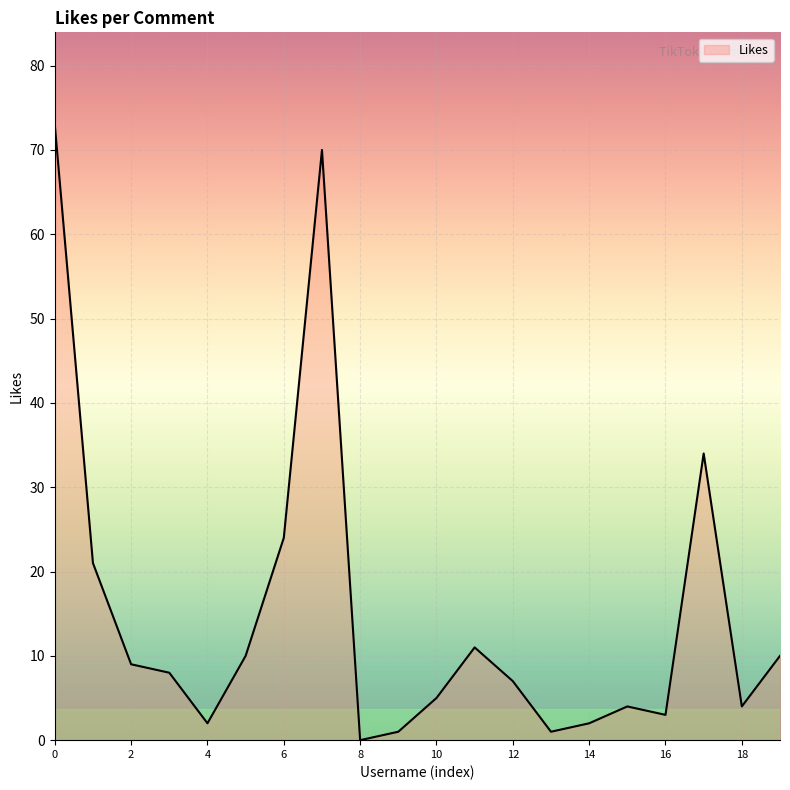

What is the maximum value shown in the chart?

73